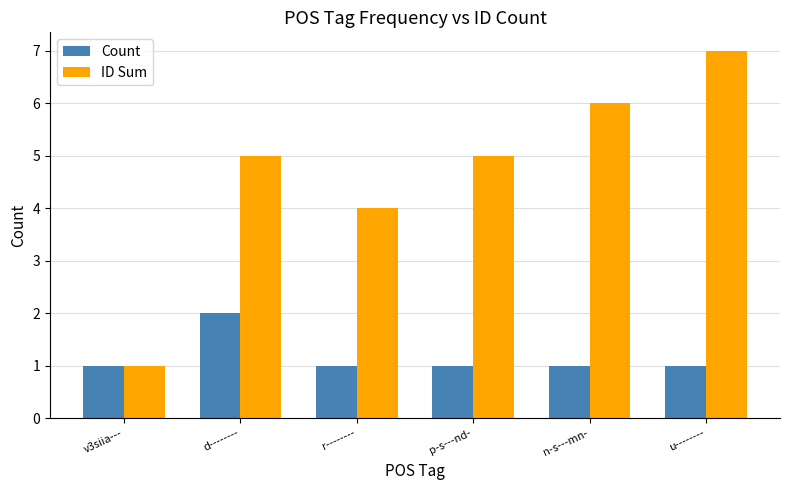

Which series has the largest total across all categories?

ID Sum